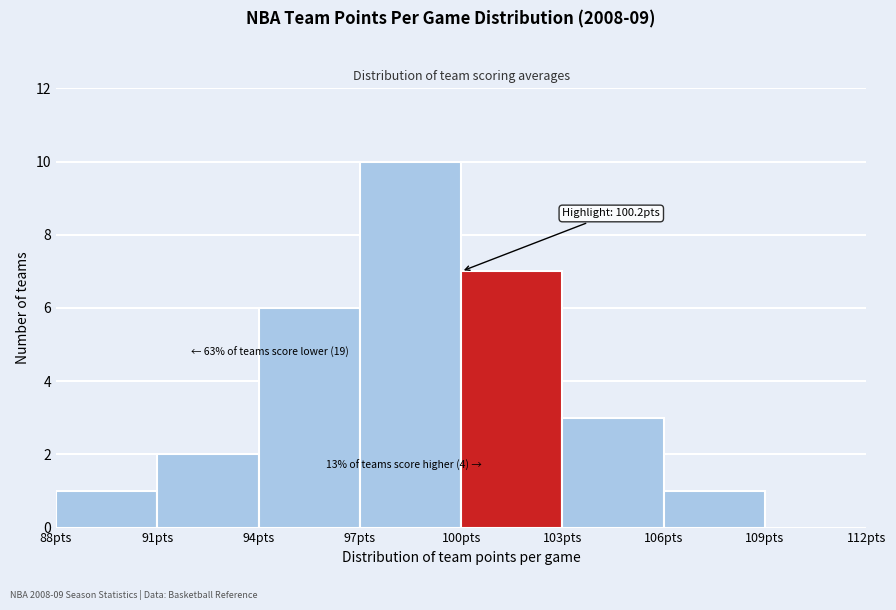

Over which range of the x-axis is the bar tallest?

97 to 100